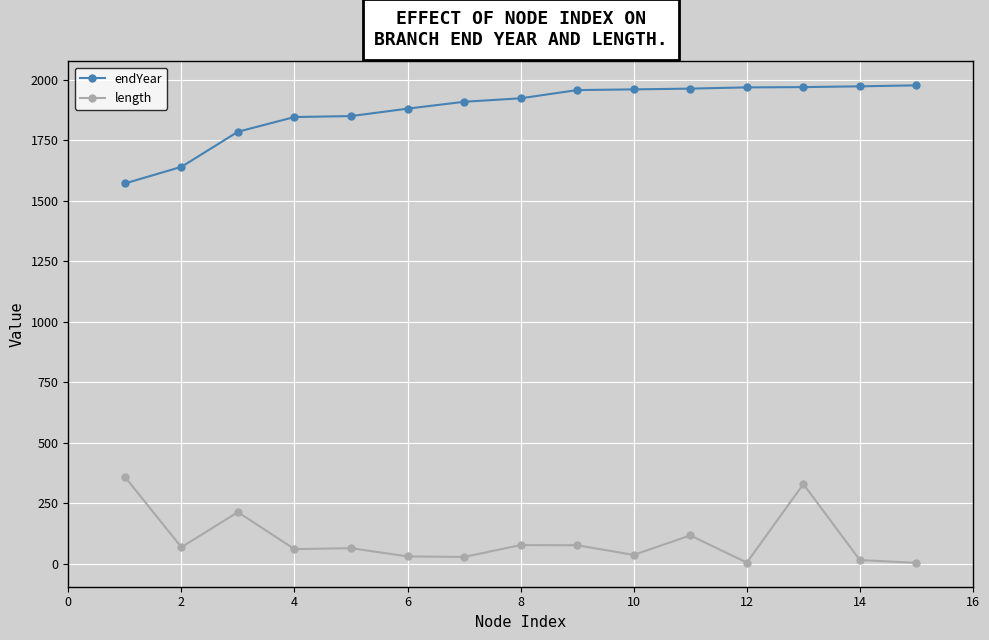

How many values in the length series are below 64?

7